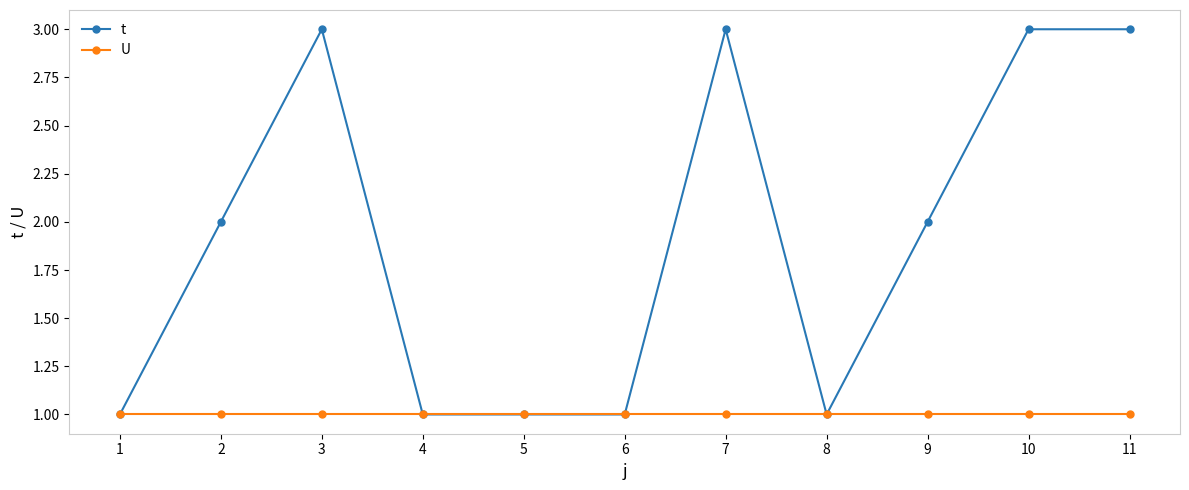

At which category does t reach its first local peak?

3